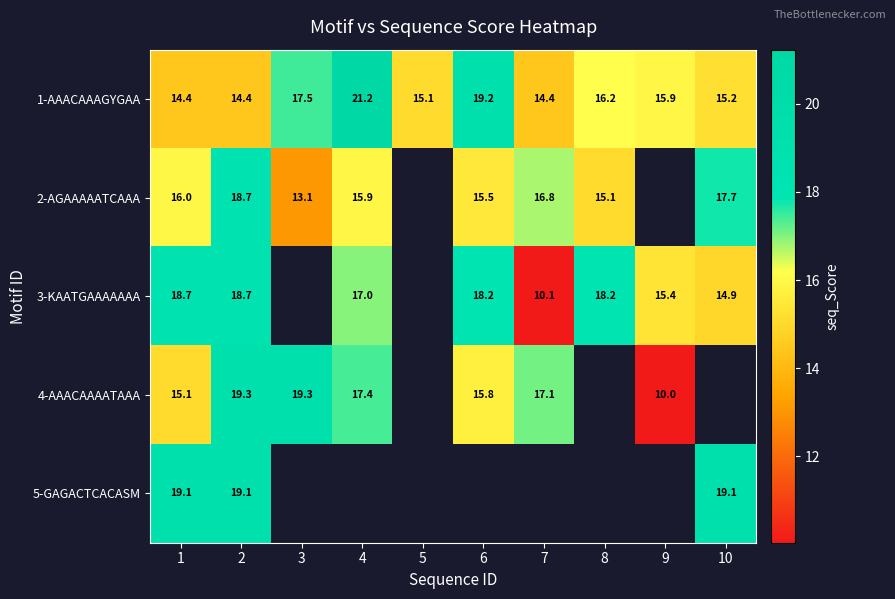

Is the value of 4-AAACAAAATAAA at 2 greater than the value of 2-AGAAAAATCAAA at 6?

Yes